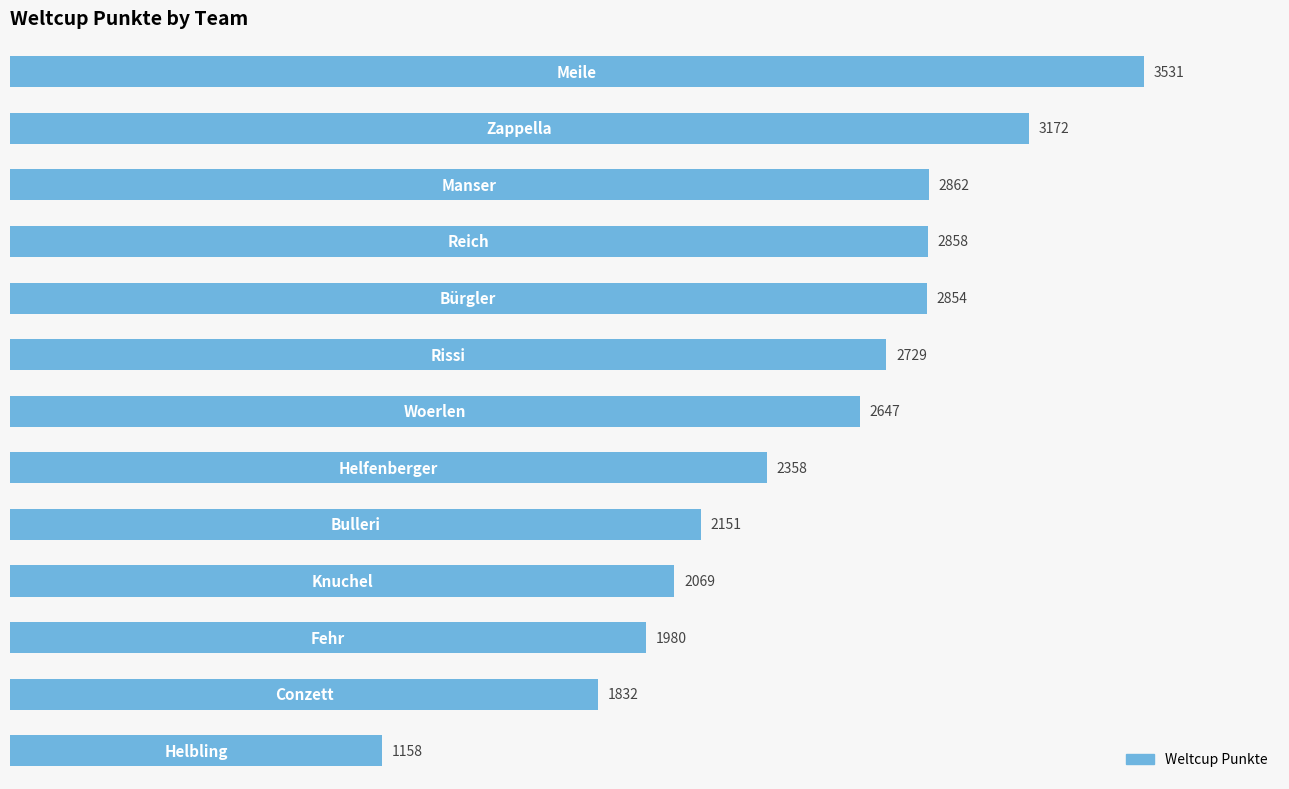

What is the difference between the second highest and minimum values?

2014